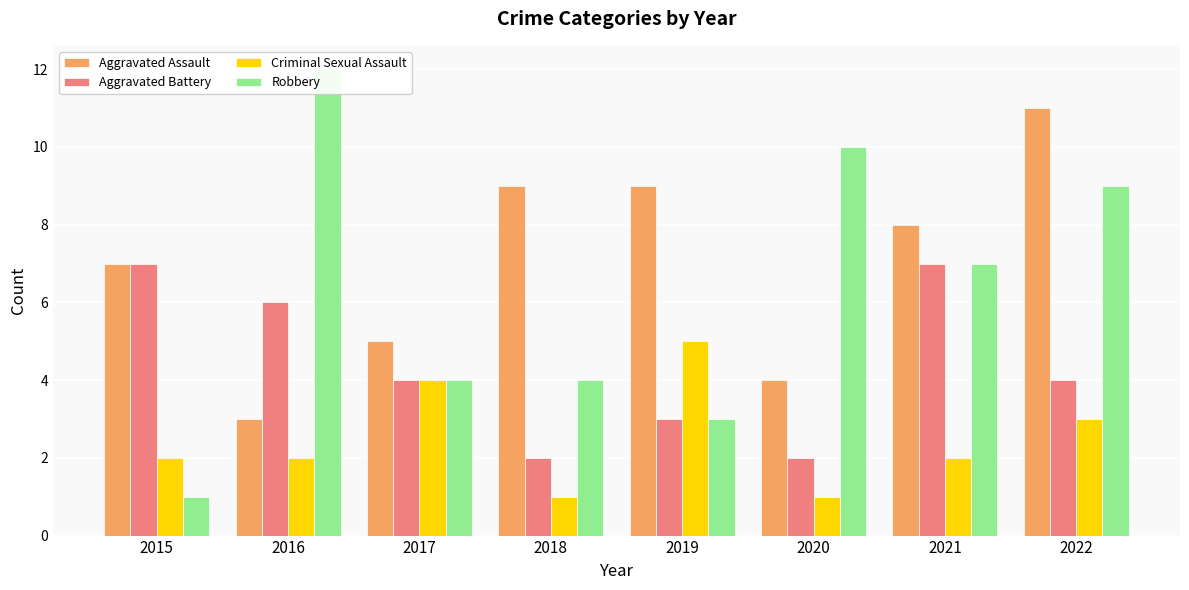

What is the value of the Robbery bar at the 2nd from the left?

12